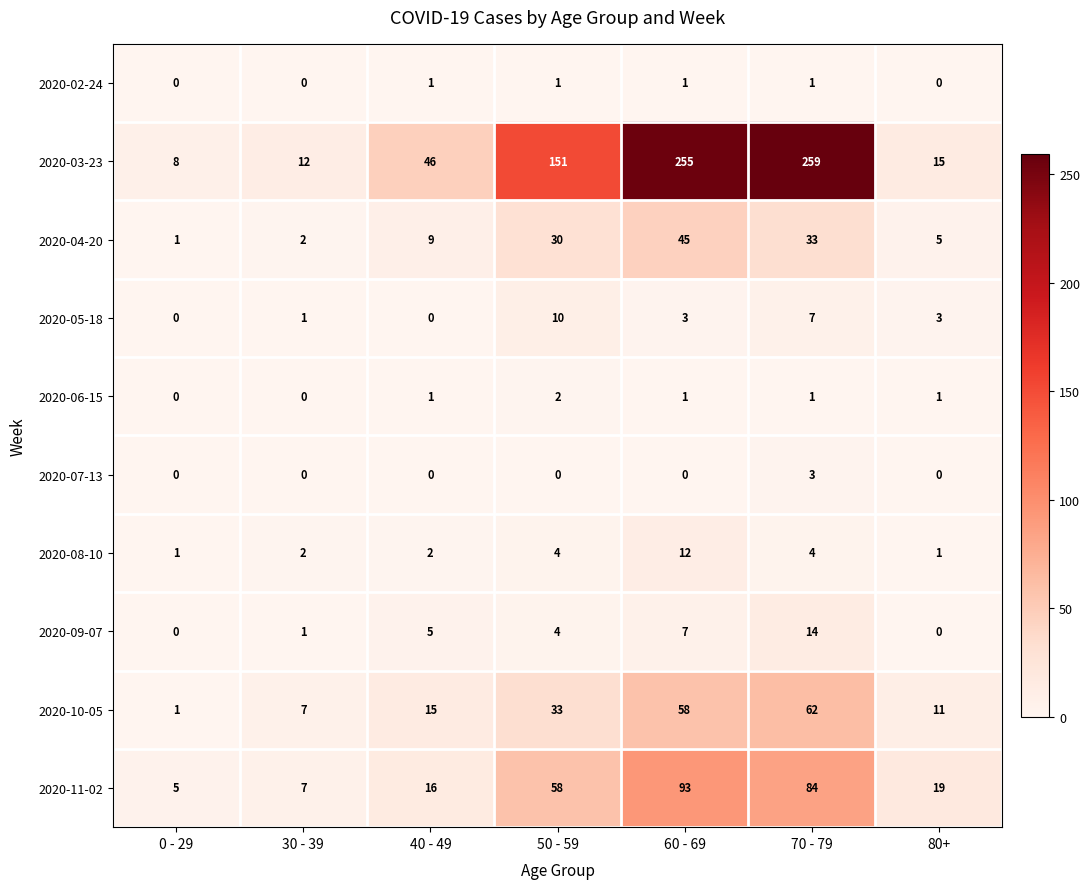

True or false: 2020-09-07 has a value of 14 at 70 - 79.

True